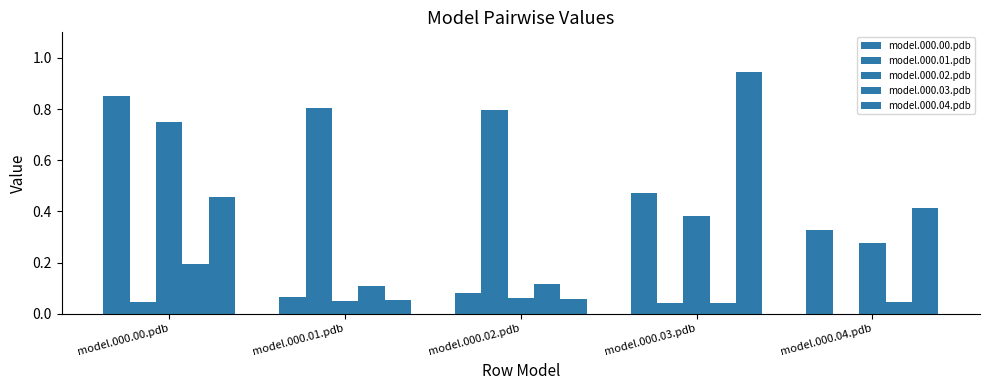

The model.000.02.pdb series shows 0.0 at model.000.01.pdb. True or false?

True